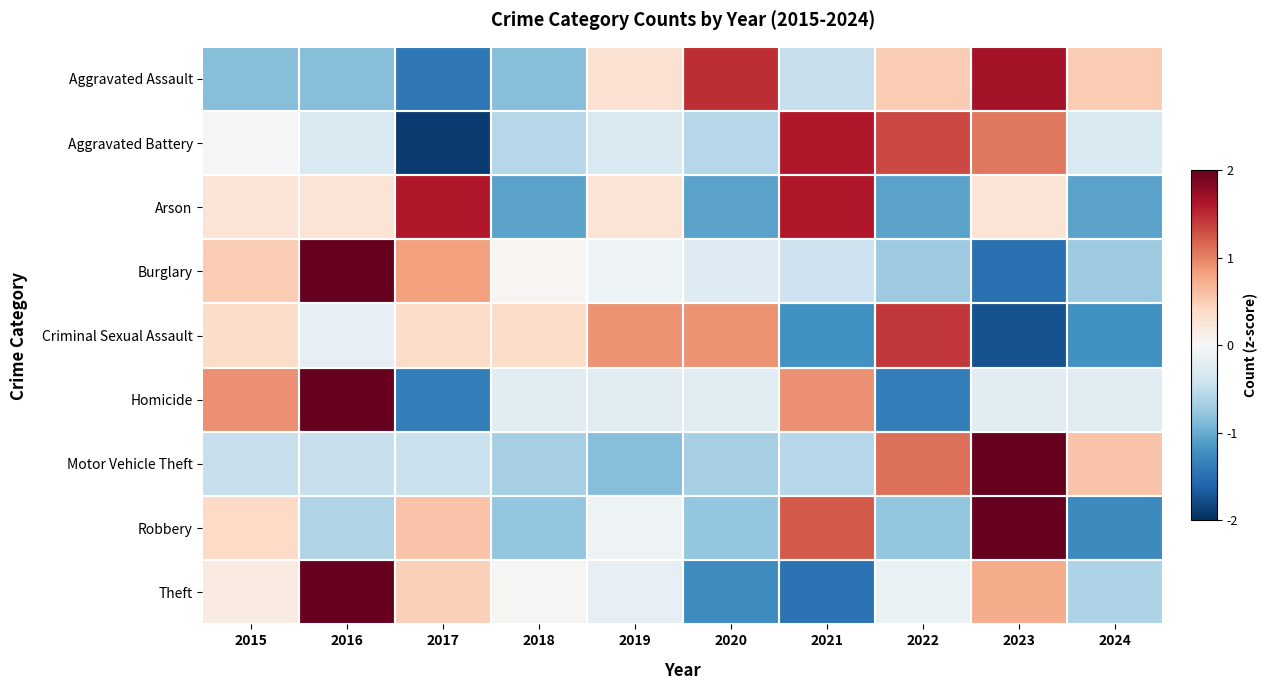

At how many categories does at least one series exceed 0?

10